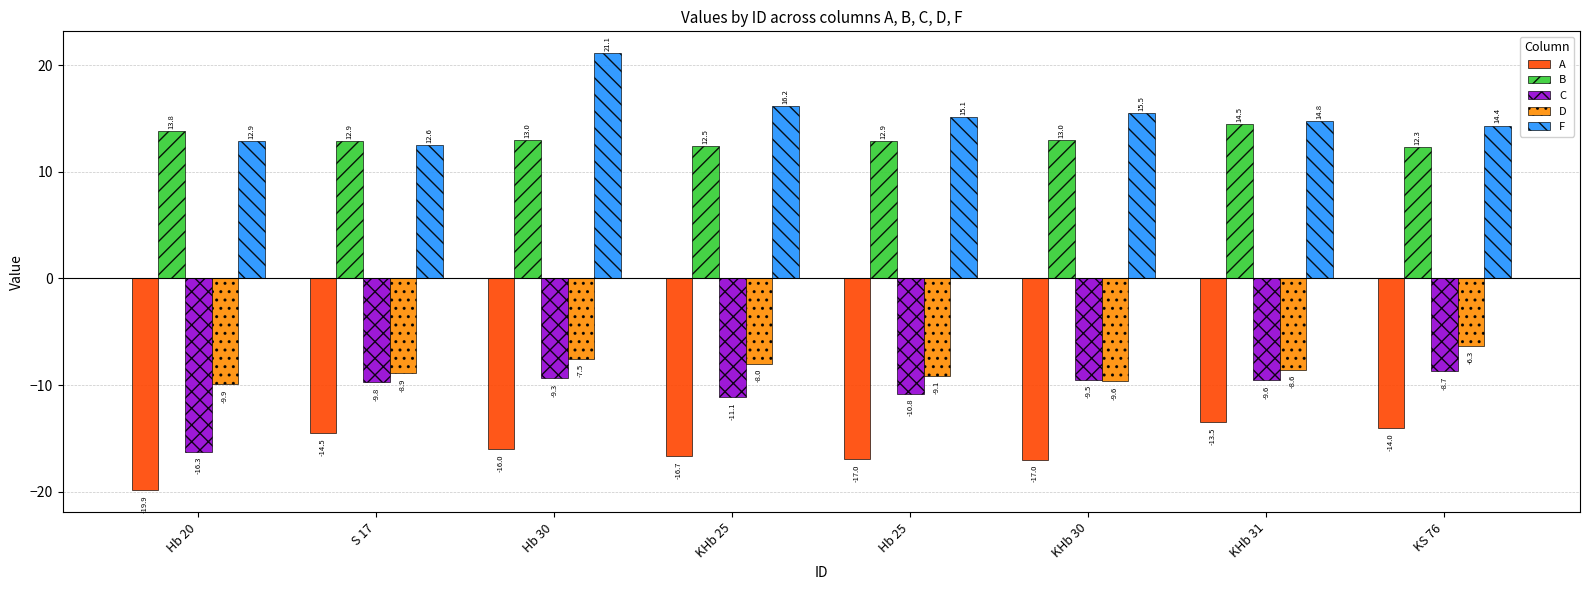

Which series has the largest total across all categories?

F